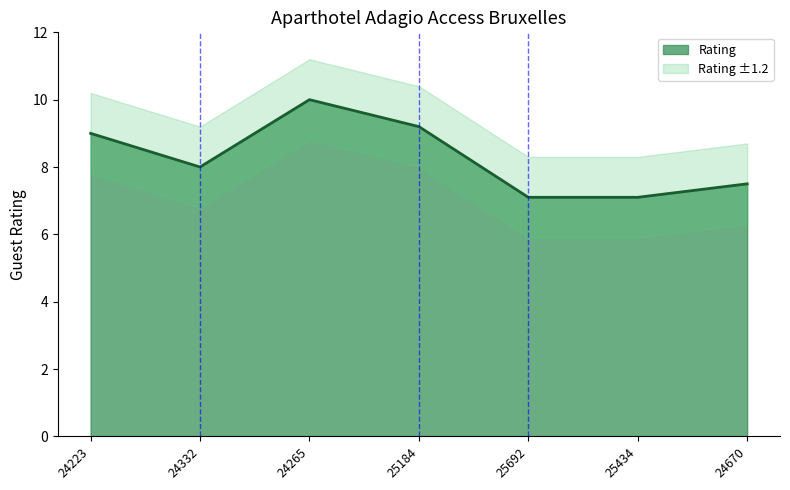

What is the label of the 1st point from the right?

24670